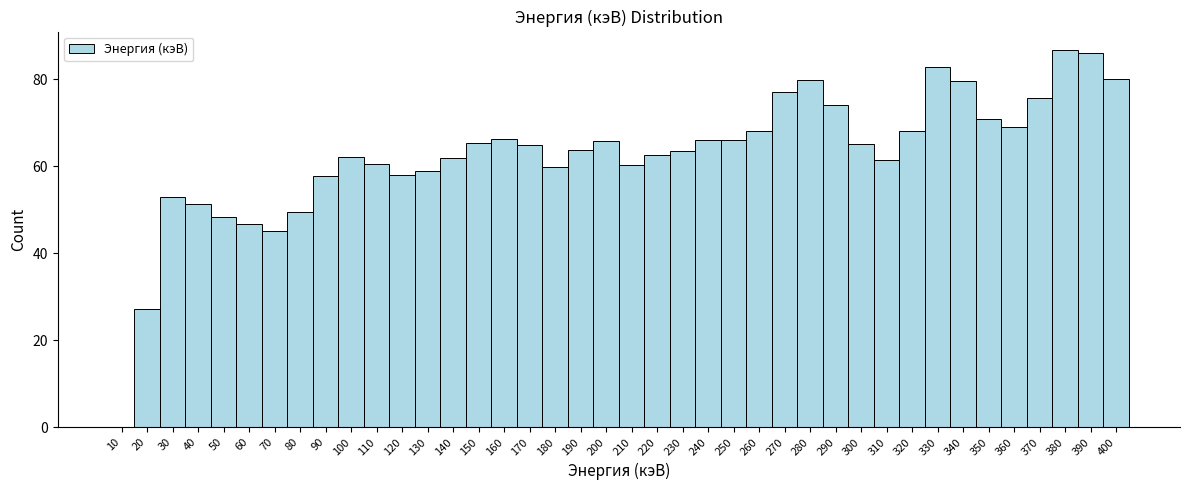

What is the greatest value displayed?

86.6